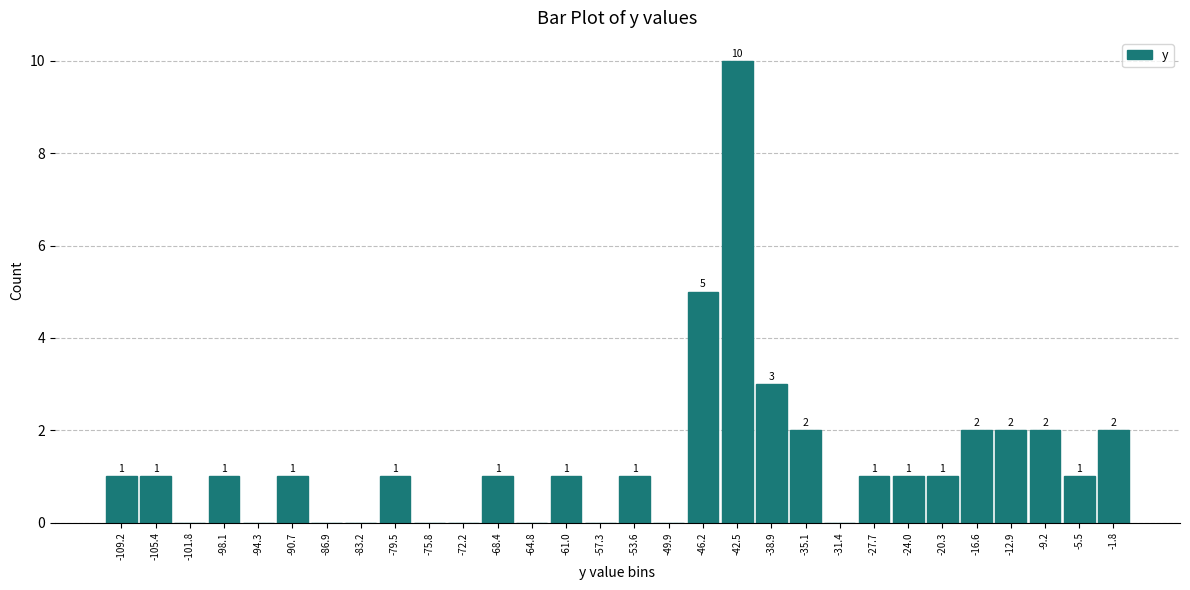

Over which range of the x-axis is the bar tallest?

-44.4 to -40.7